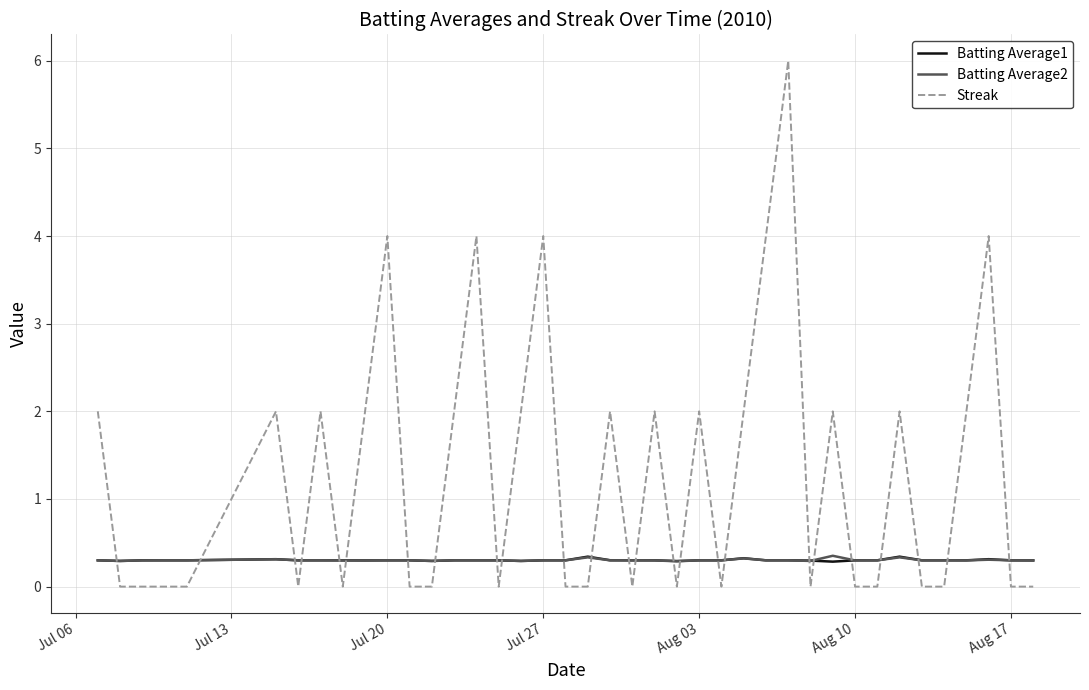

Which series has the largest range (max minus min)?

Streak